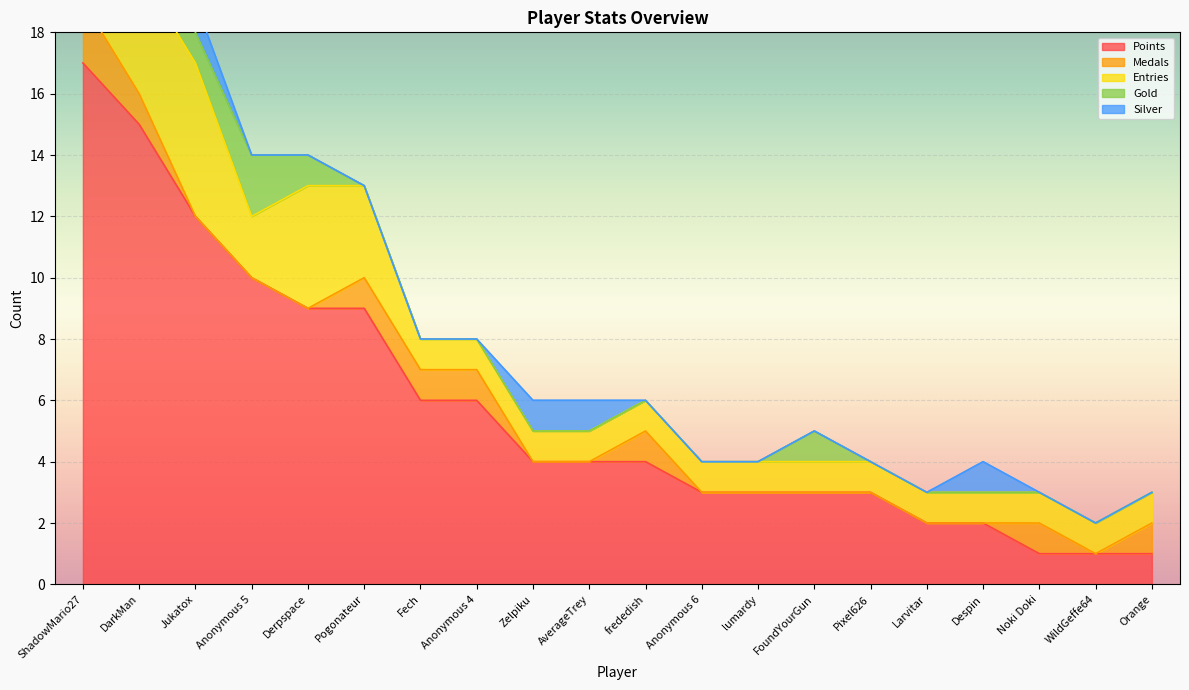

What is the difference between the maximum and second lowest values in the Gold series?

2